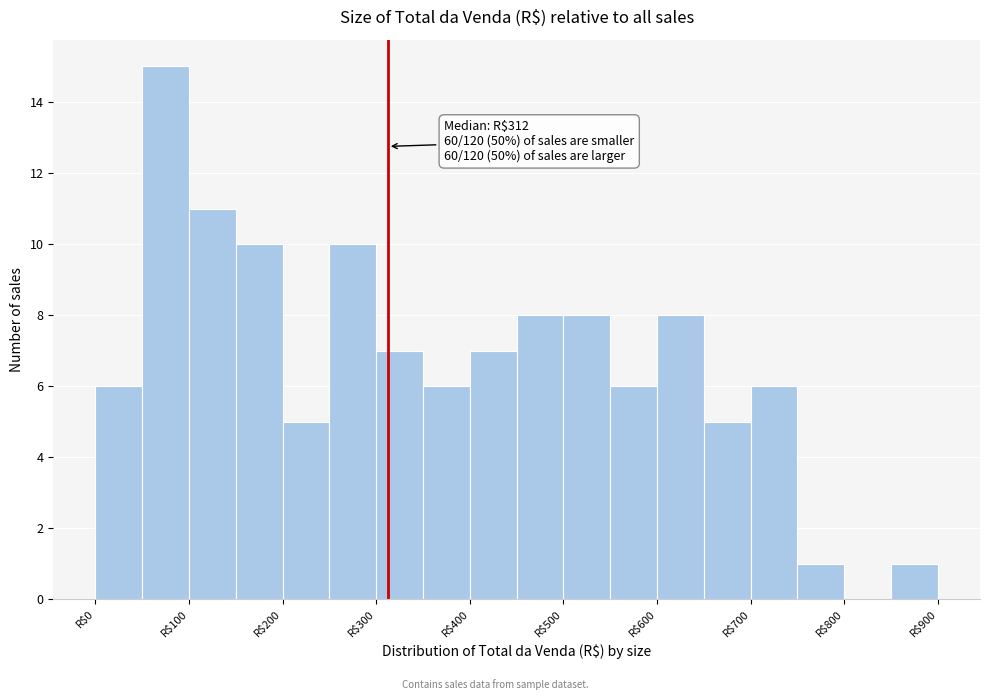

Over which range of the x-axis is the bar tallest?

50 to 100